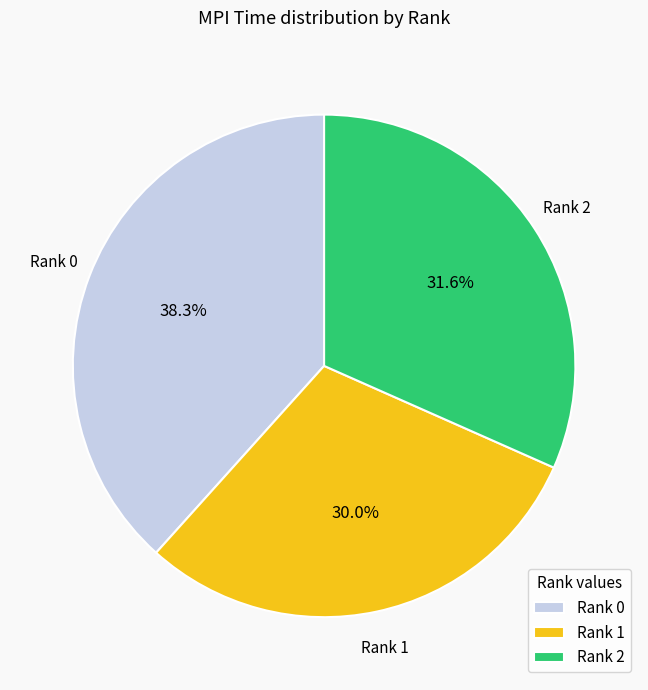

Rank the categories by value from highest to lowest.

Rank 0, Rank 2, Rank 1